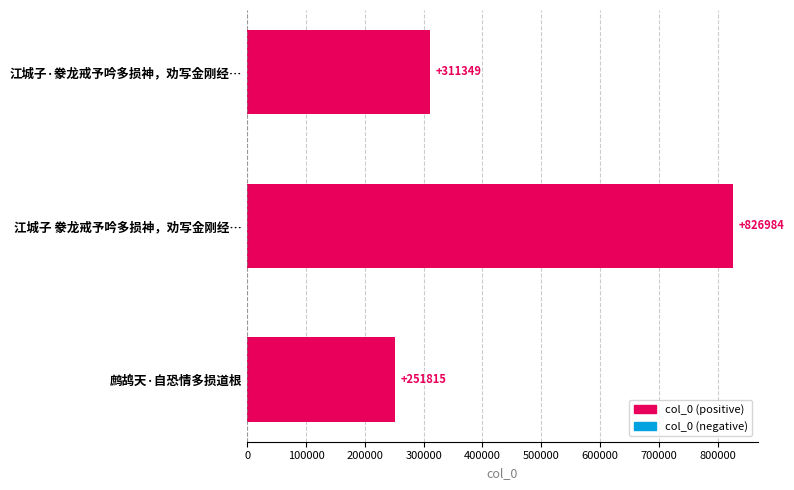

Which label corresponds to the smallest value in the chart?

鹧鸪天·自恐情多损道根